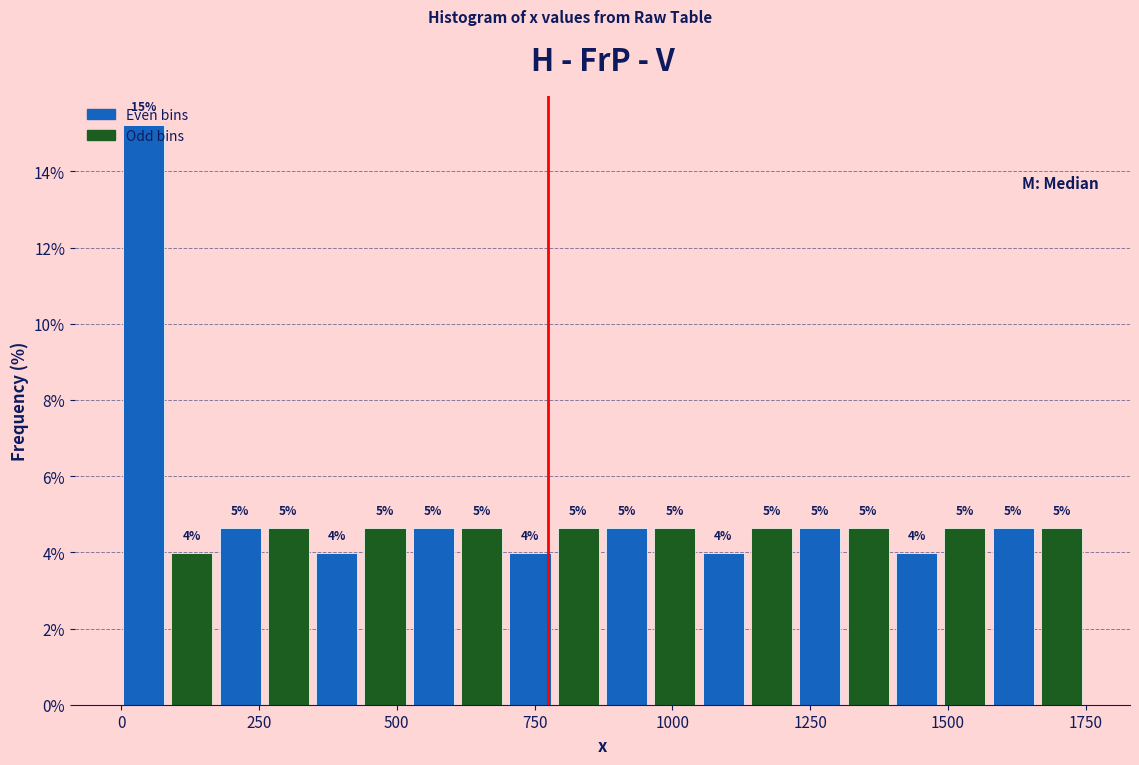

Read against the x-axis, roughly where is the centre of the tallest bar?

50